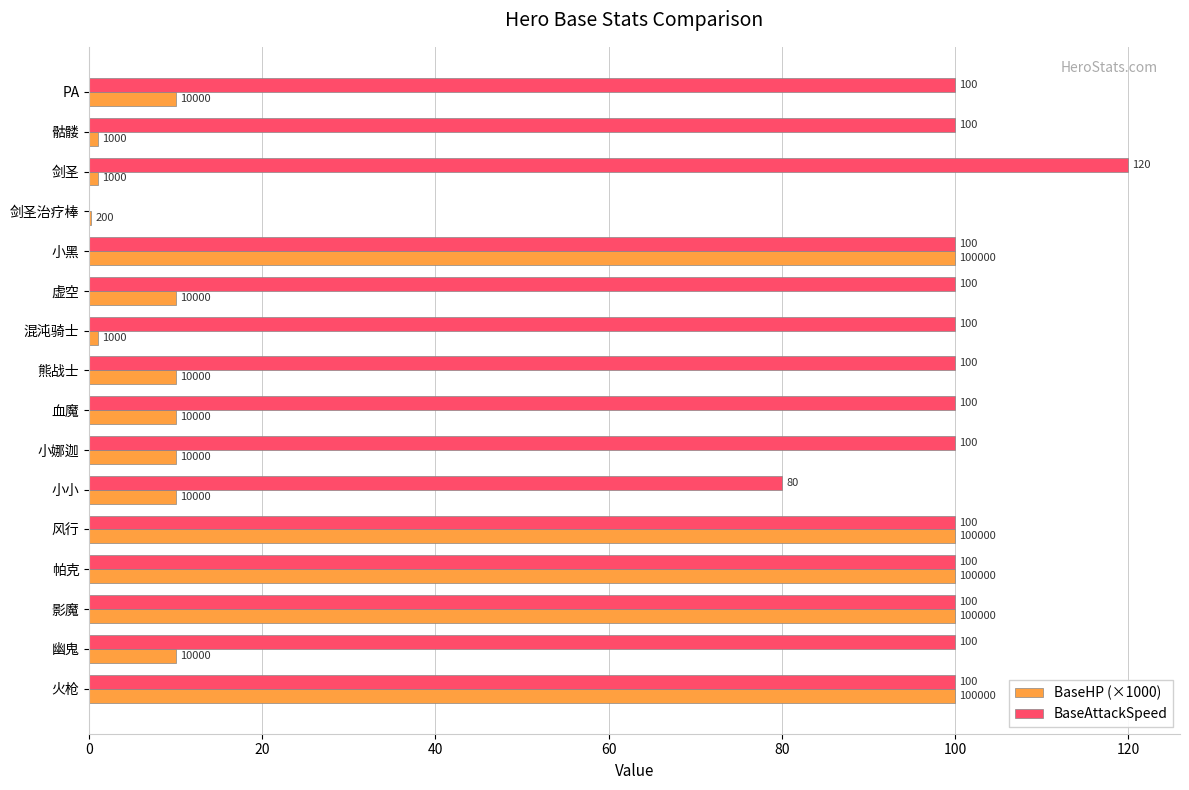

What are all the series names shown in the legend?

BaseHP (×1000), BaseAttackSpeed